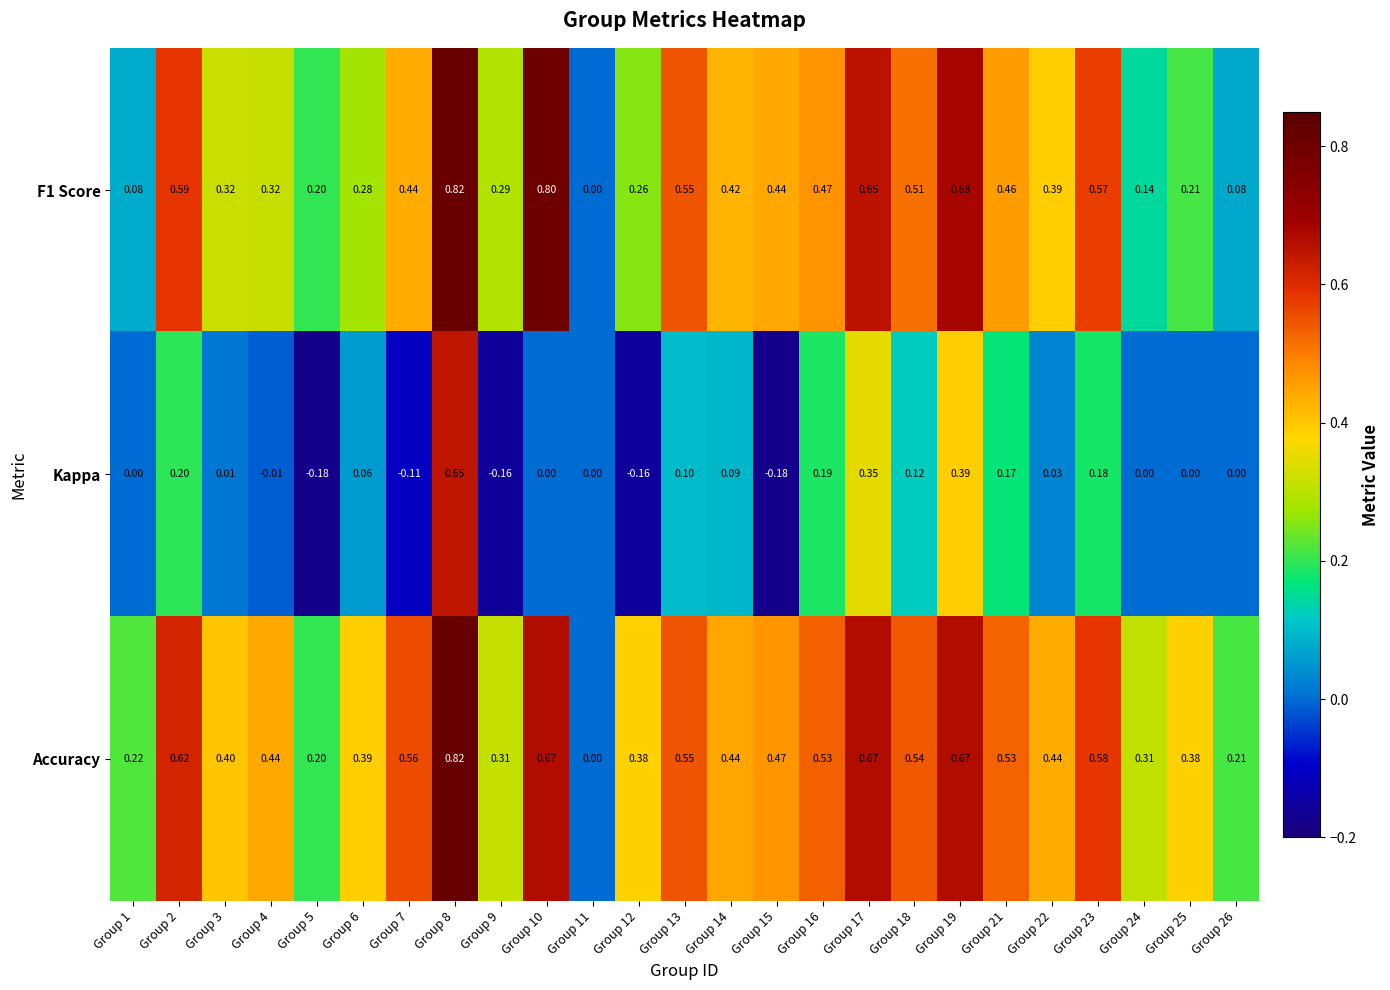

Is the value of Kappa at Group 16 greater than the value of F1 Score at Group 5?

No